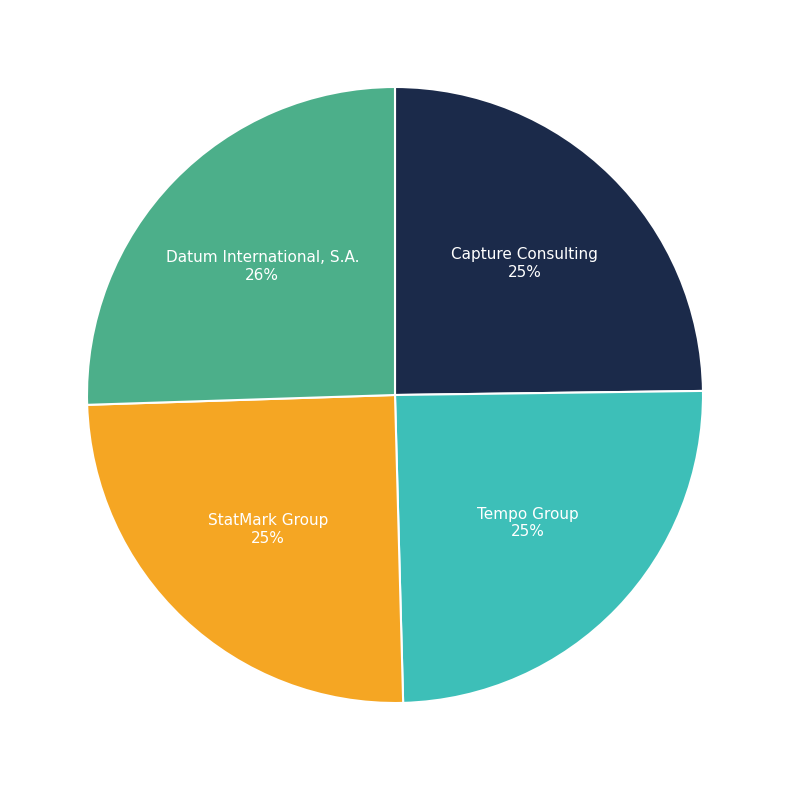

To the nearest percent, what is the difference between the largest and smallest slice percentages?

1%